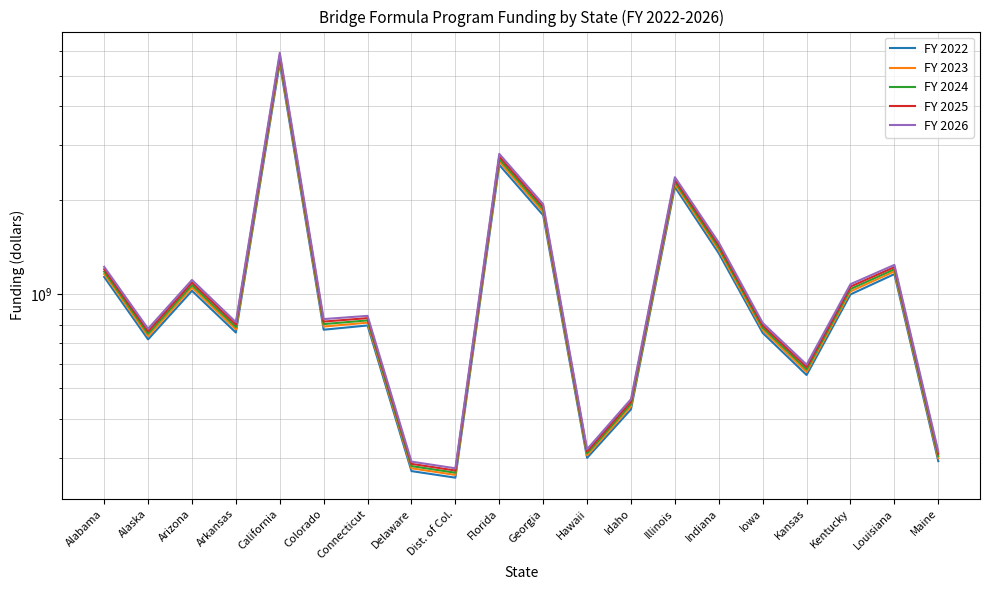

Which series has the largest range (max minus min)?

FY 2026